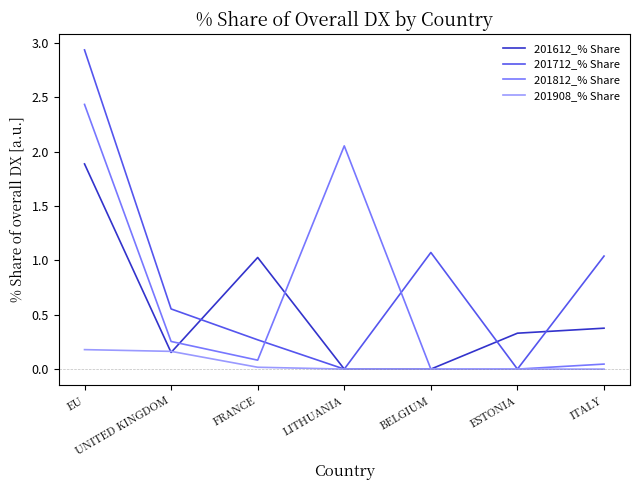

True or false: 201612_% Share has a value of 0.2 at UNITED KINGDOM.

True